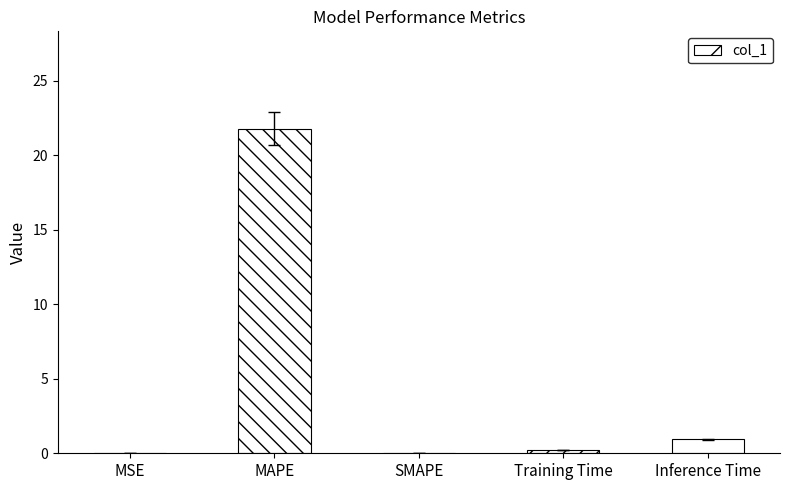

The value at MAPE is 33.8. True or false?

False